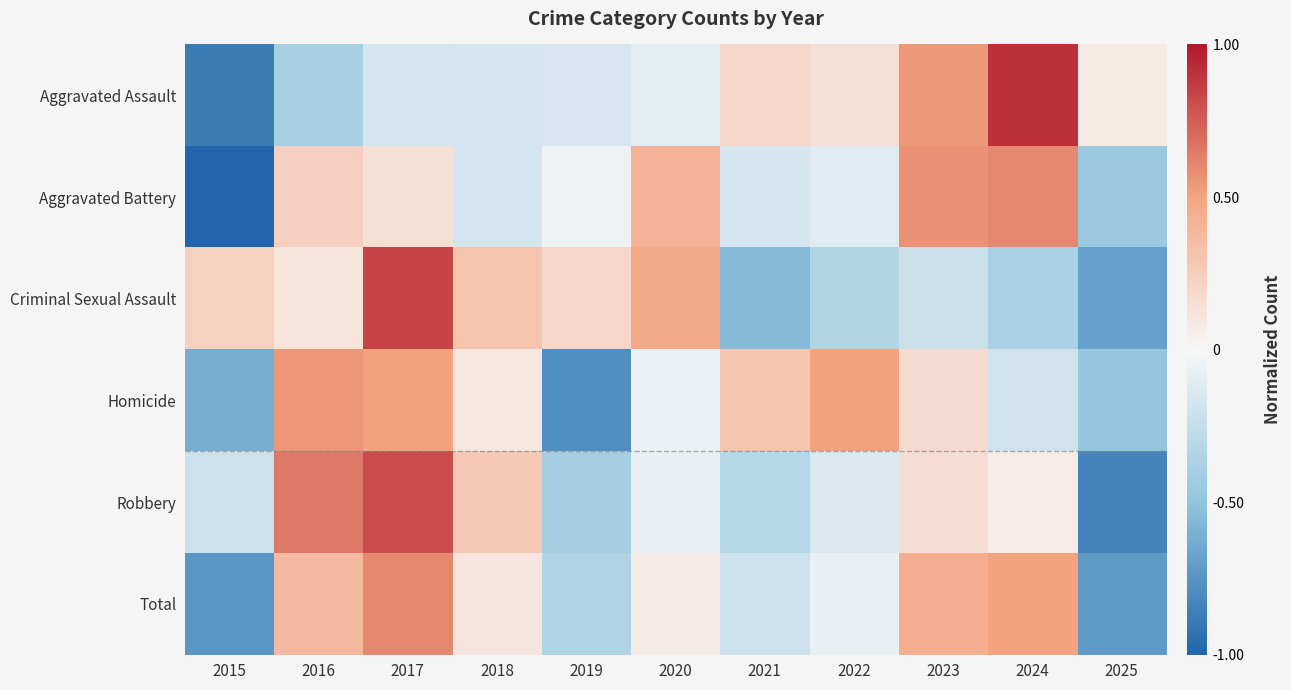

How many data points does each series have?

11